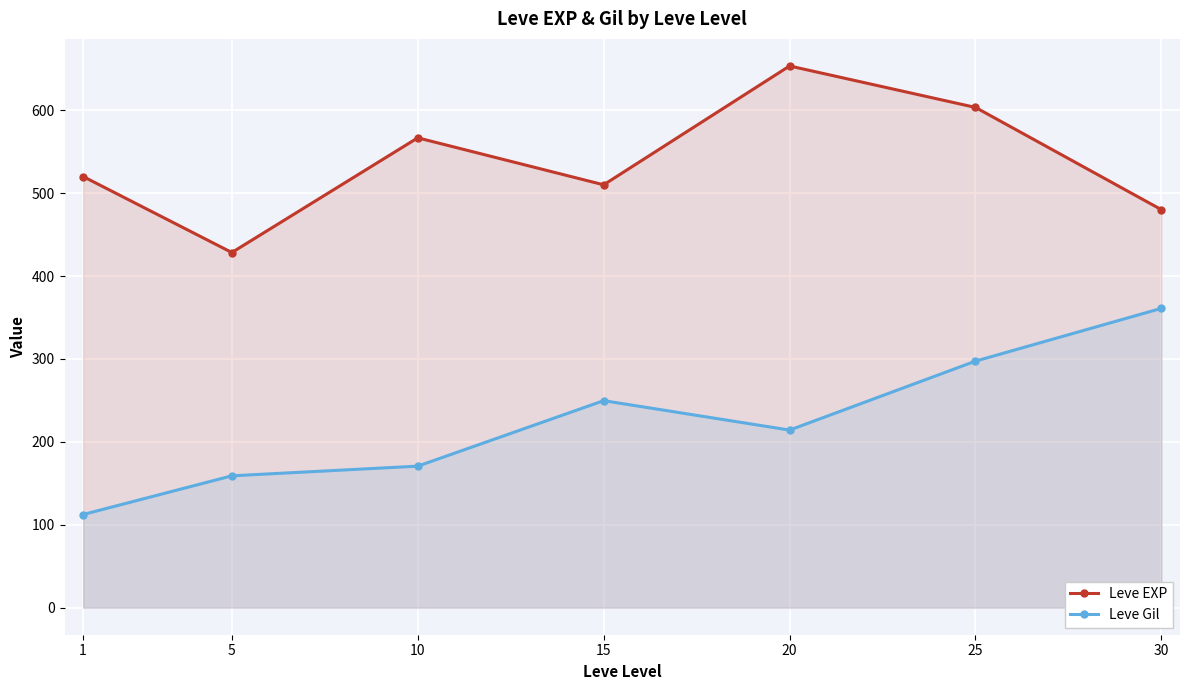

True or false: Leve Gil and Leve EXP intersect in this chart.

False